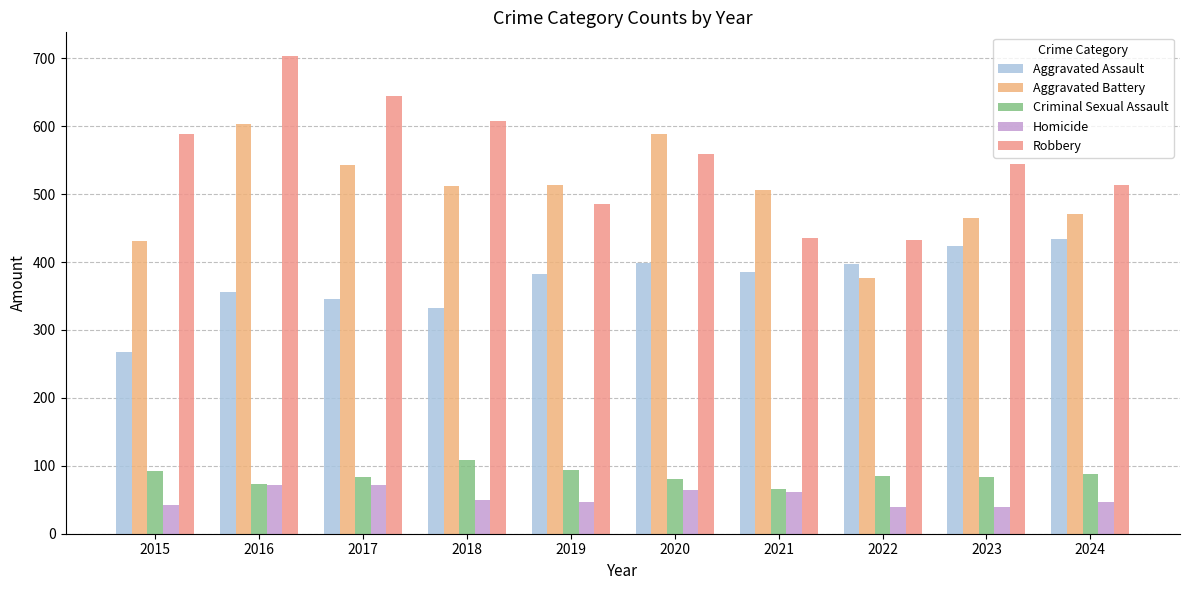

At which category is the sum across all series the highest?

2016